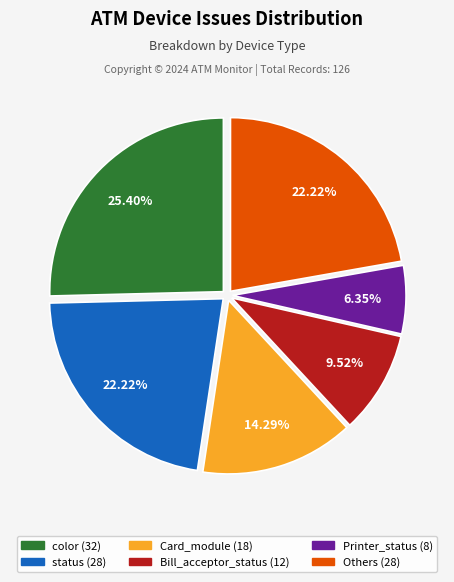

Does any single category account for the majority?

No